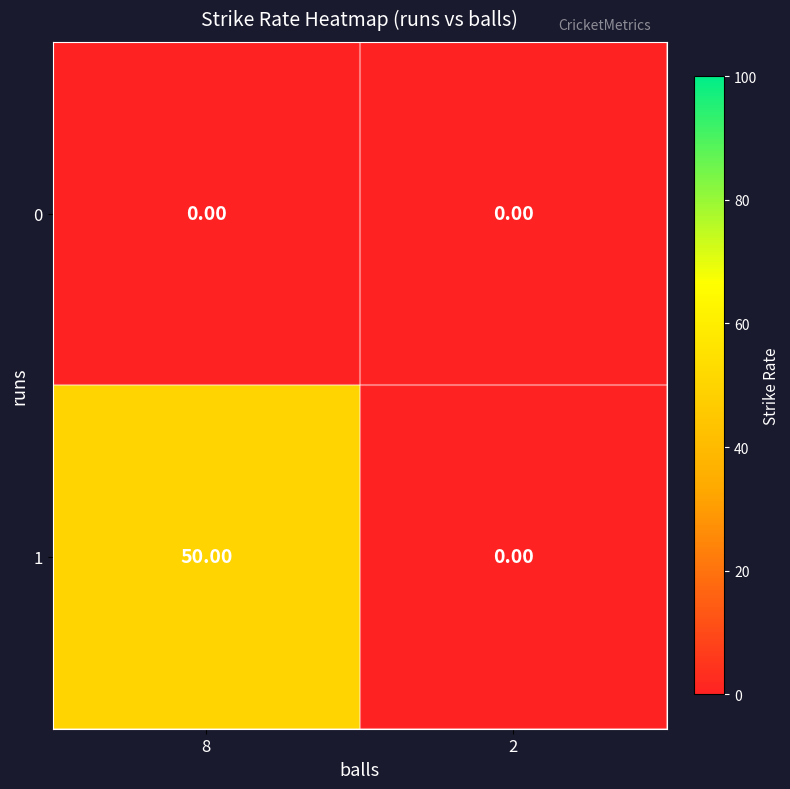

Is the value of 0 at 2 greater than the value of 1 at 8?

No